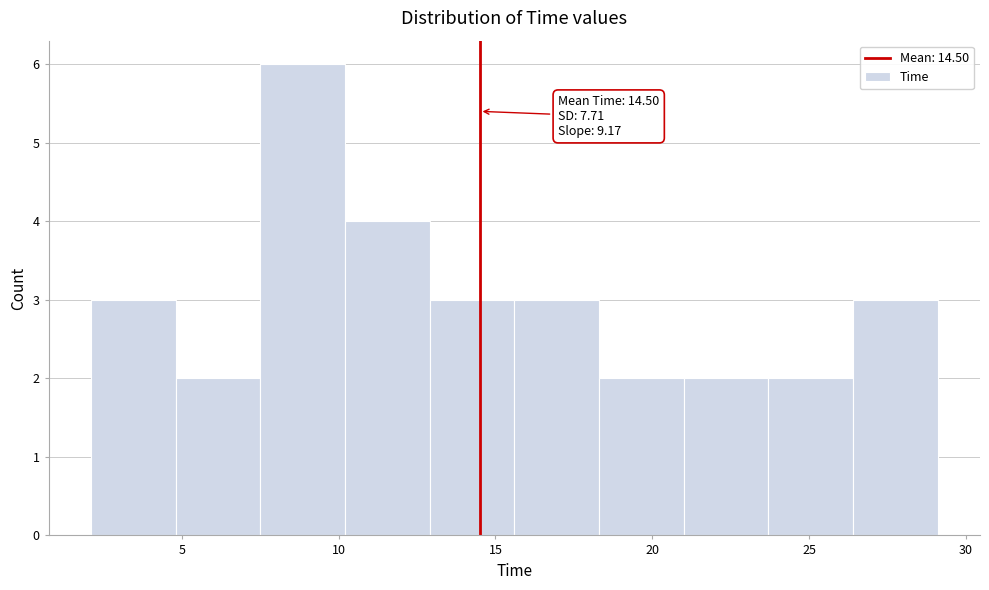

Which range on the x-axis has the tallest bar?

7.5 to 10.2